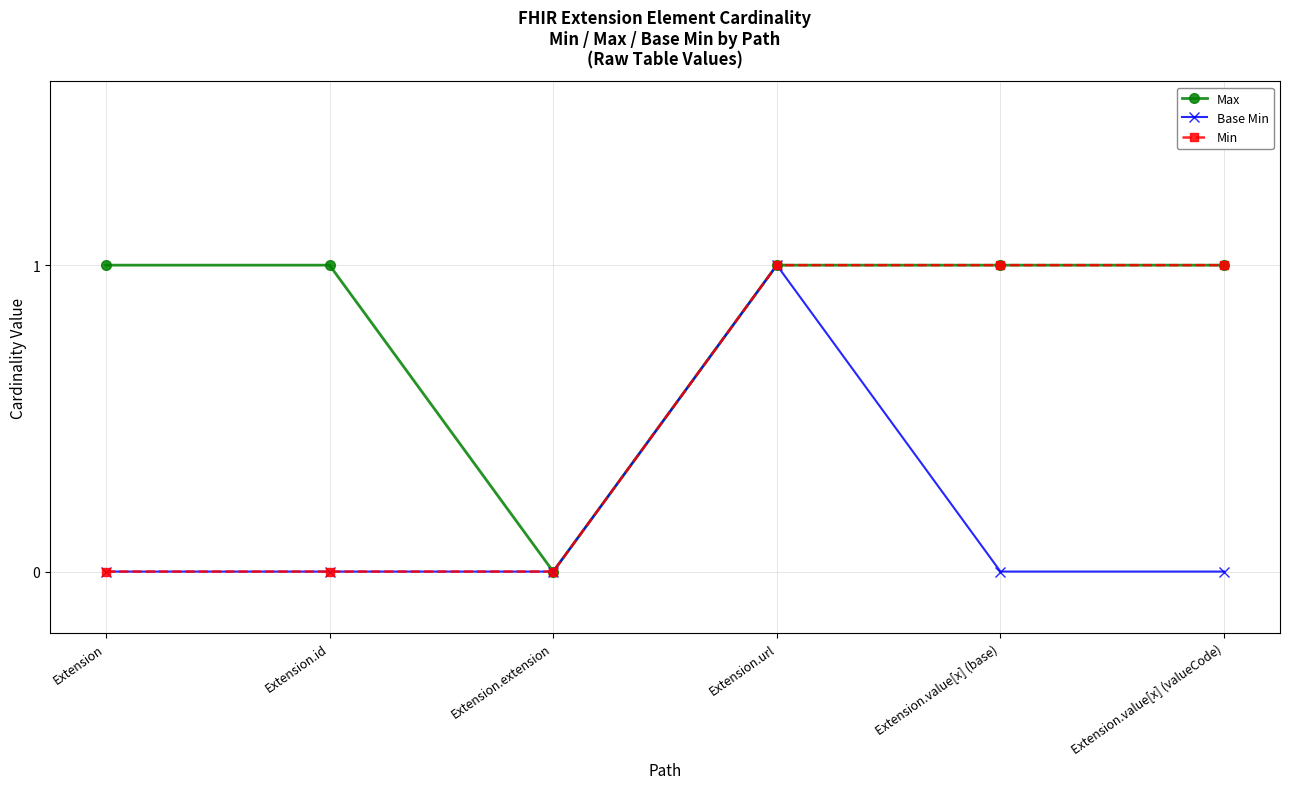

At which label does Base Min reach its peak?

Extension.url